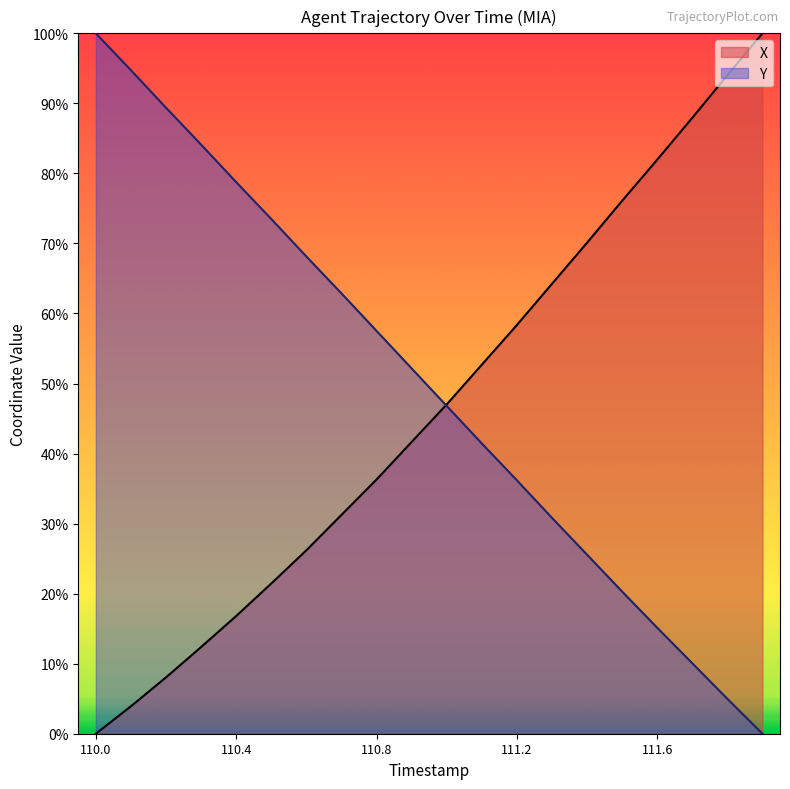

At 111.4, list the series in order from largest to smallest.

X, Y